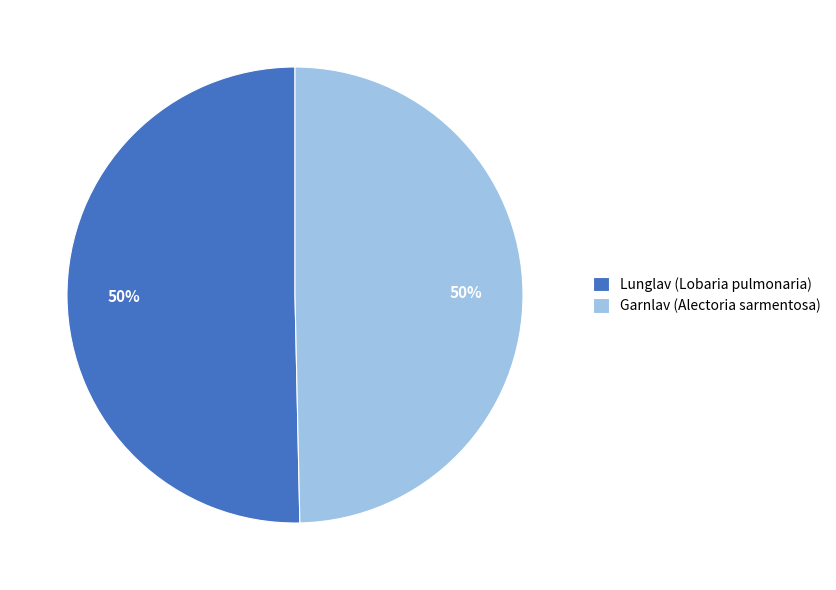

Is it true that Lunglav (Lobaria pulmonaria) is 39% of the pie?

False